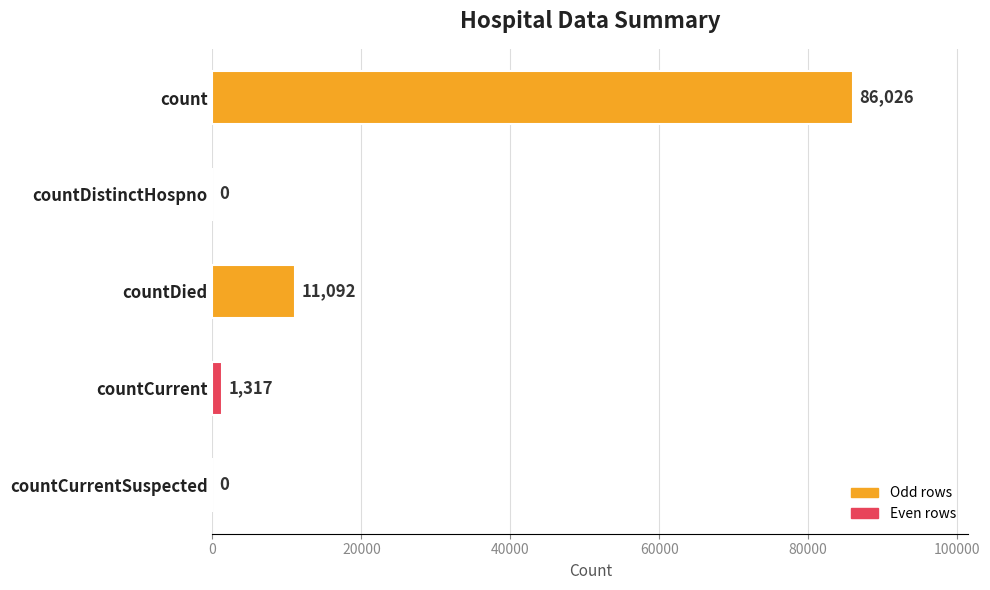

Which category has the highest value across all series?

count